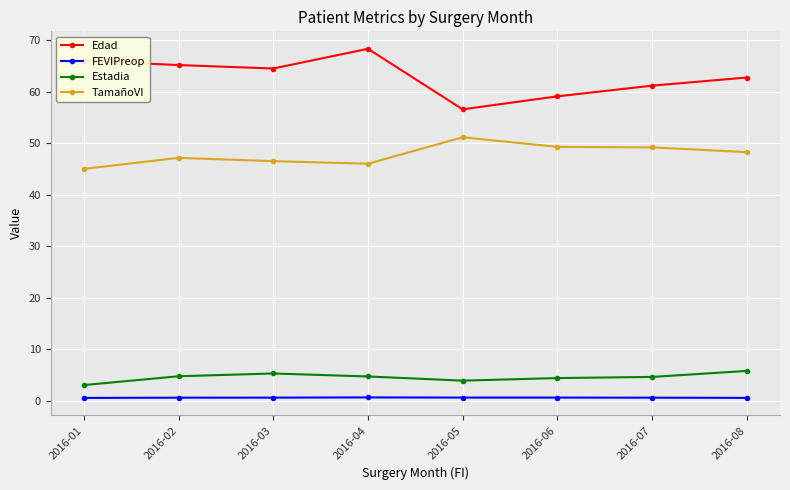

The Estadia series shows 4.4 at 2016-06. True or false?

True